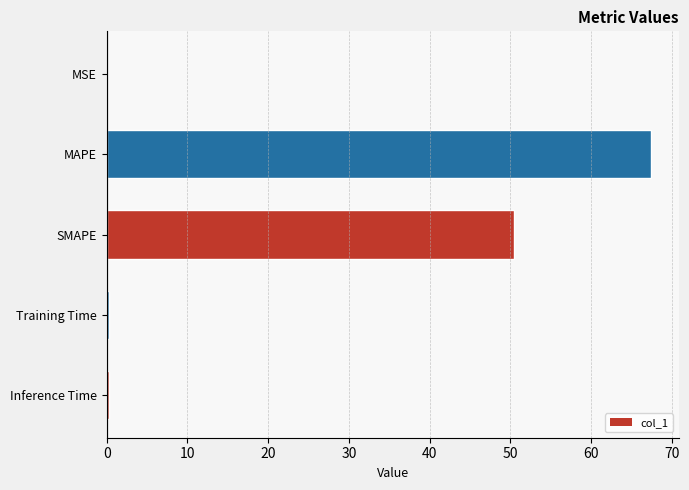

Count the number of categories in the chart.

5